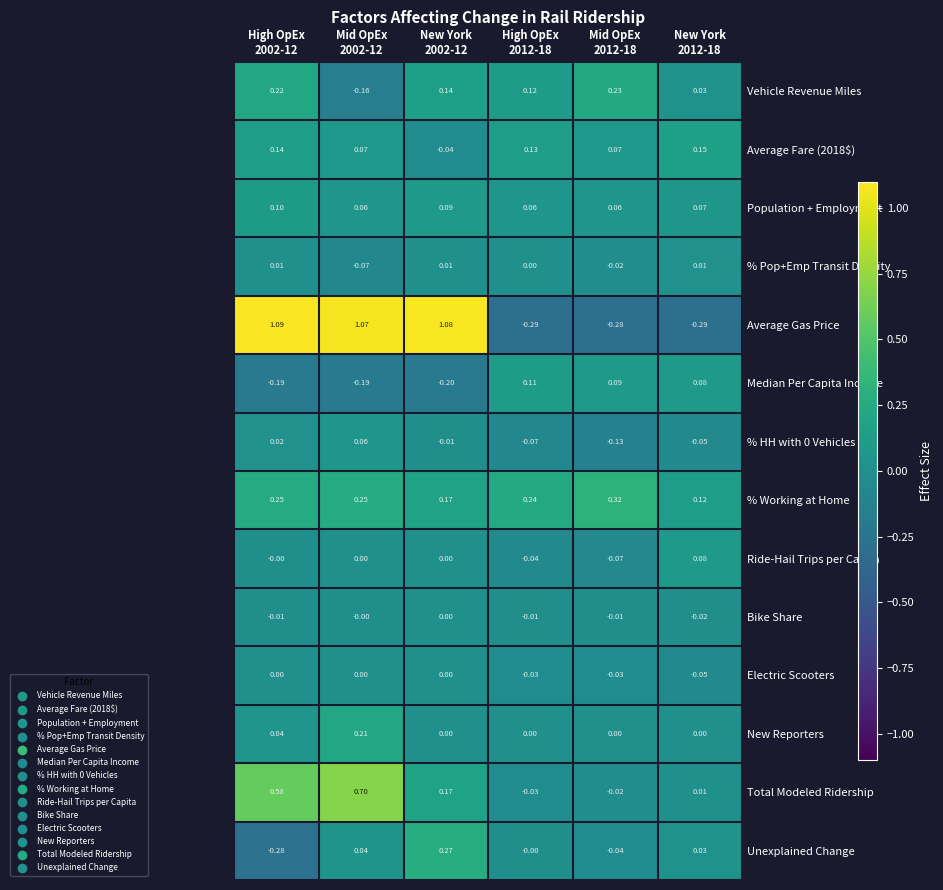

Which series has the largest range (max minus min)?

Average Gas Price